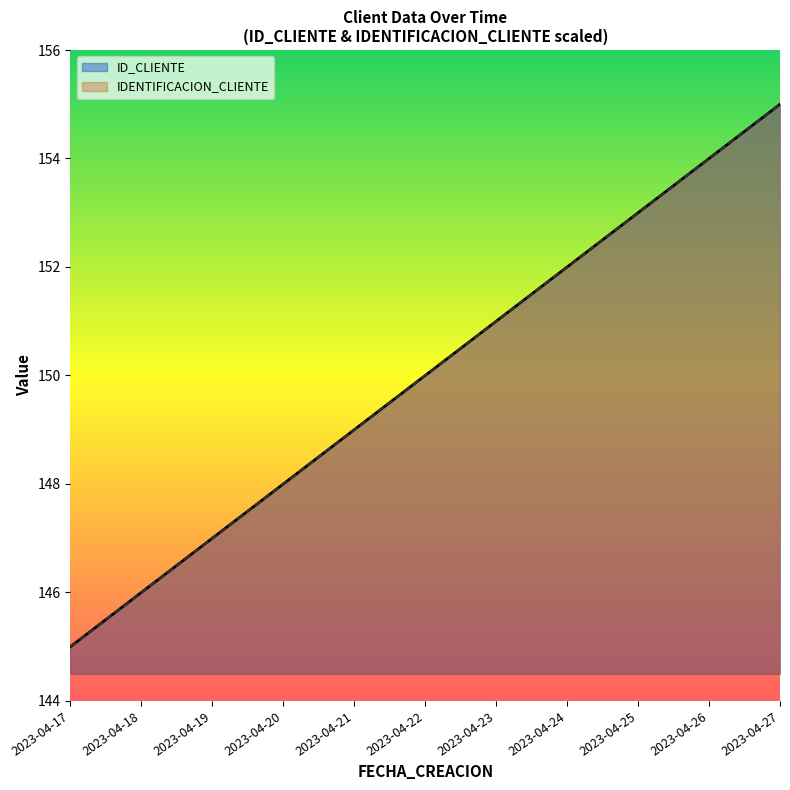

Which label corresponds to the smallest value in the chart?

2023-04-17